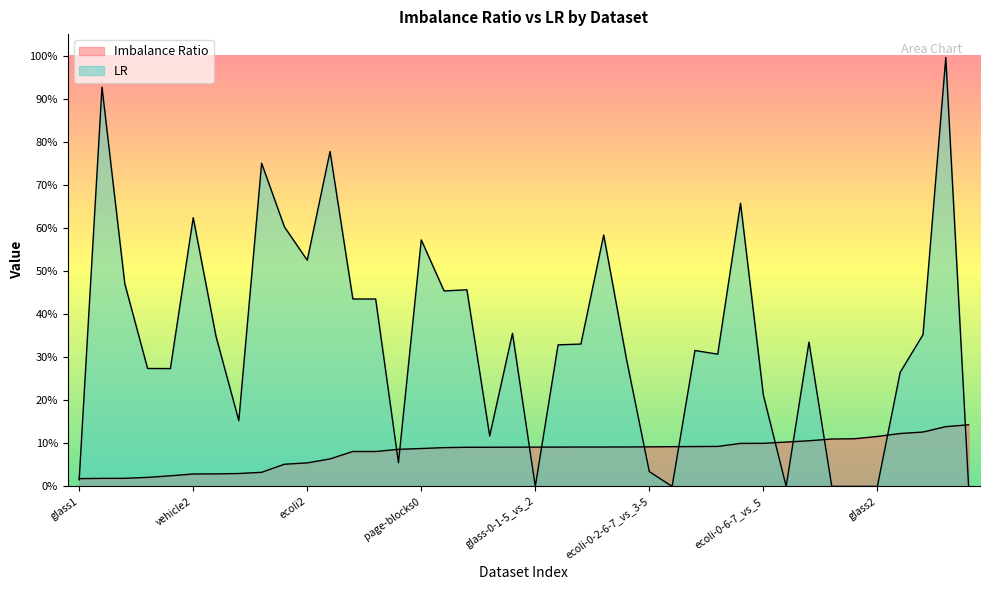

Is it true that Imbalance Ratio equals 0.9 at vehicle2?

False